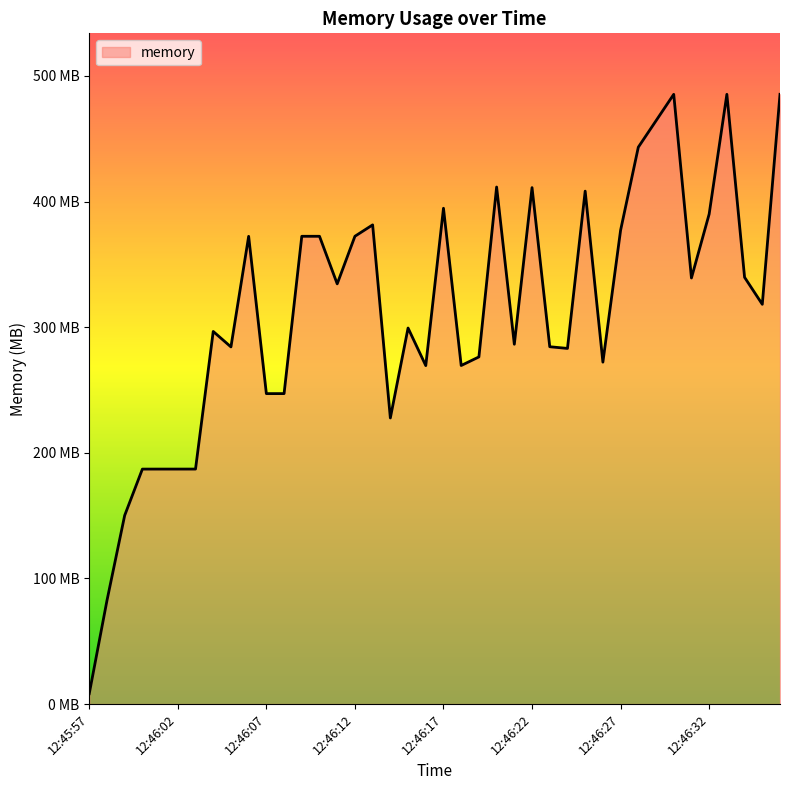

What is the smallest value displayed?

8.3